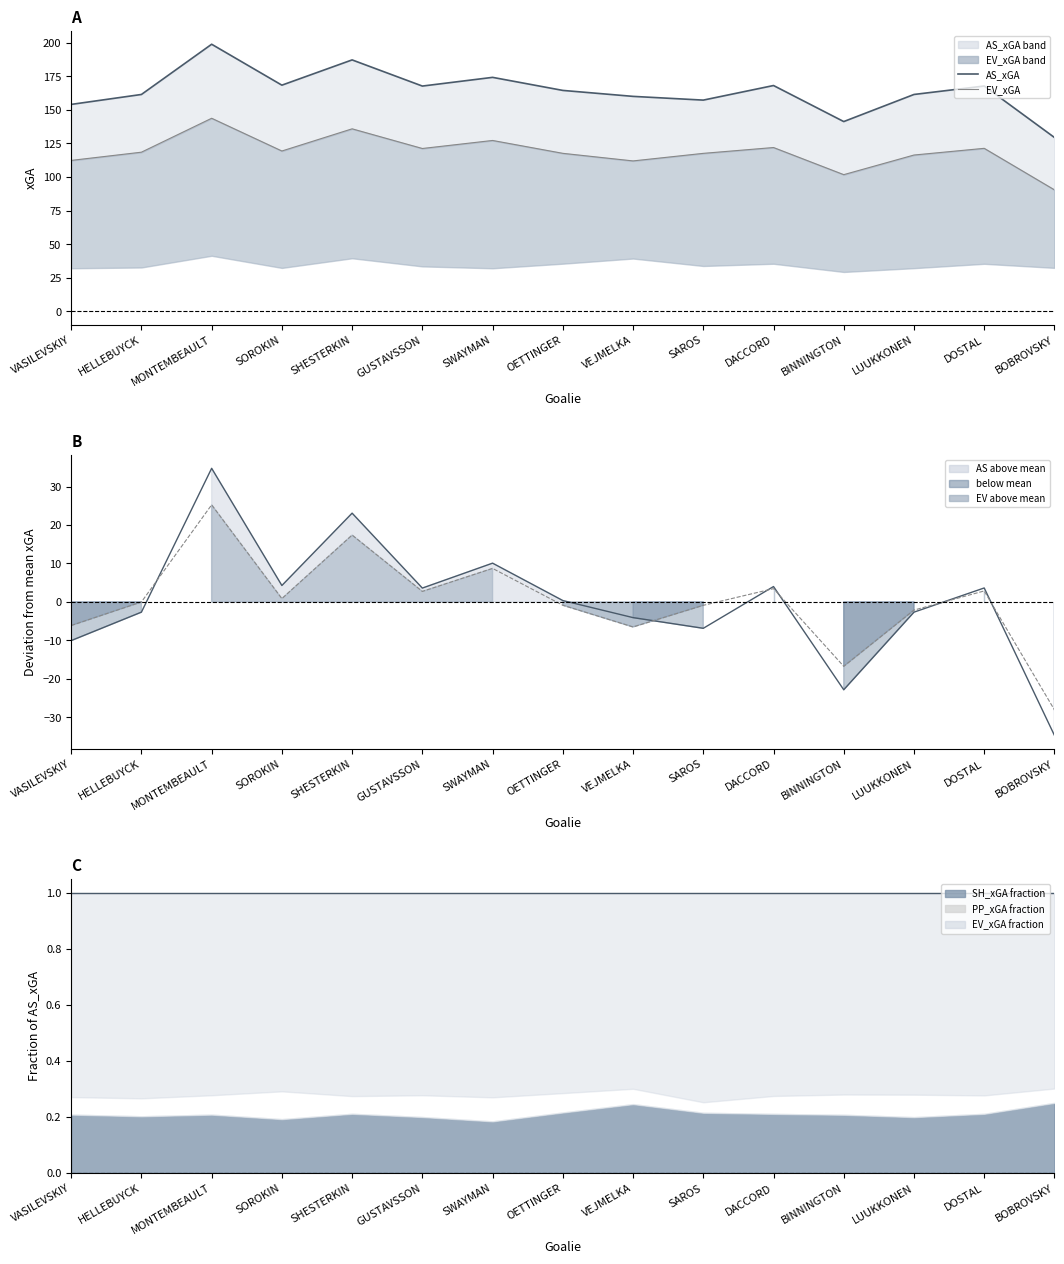

True or false: EV_xGA dev and EV_xGA intersect in this chart.

False